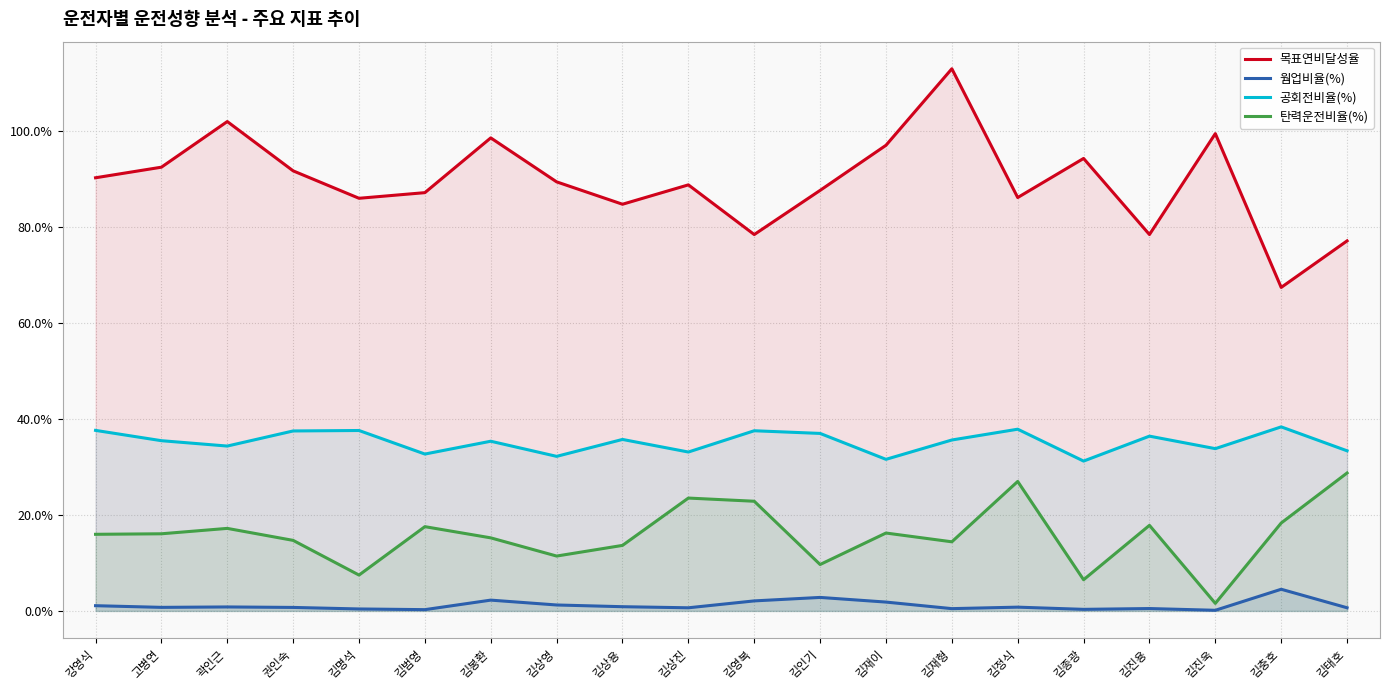

Is it true that 목표연비달성율 equals 0.9 at 김종광?

True